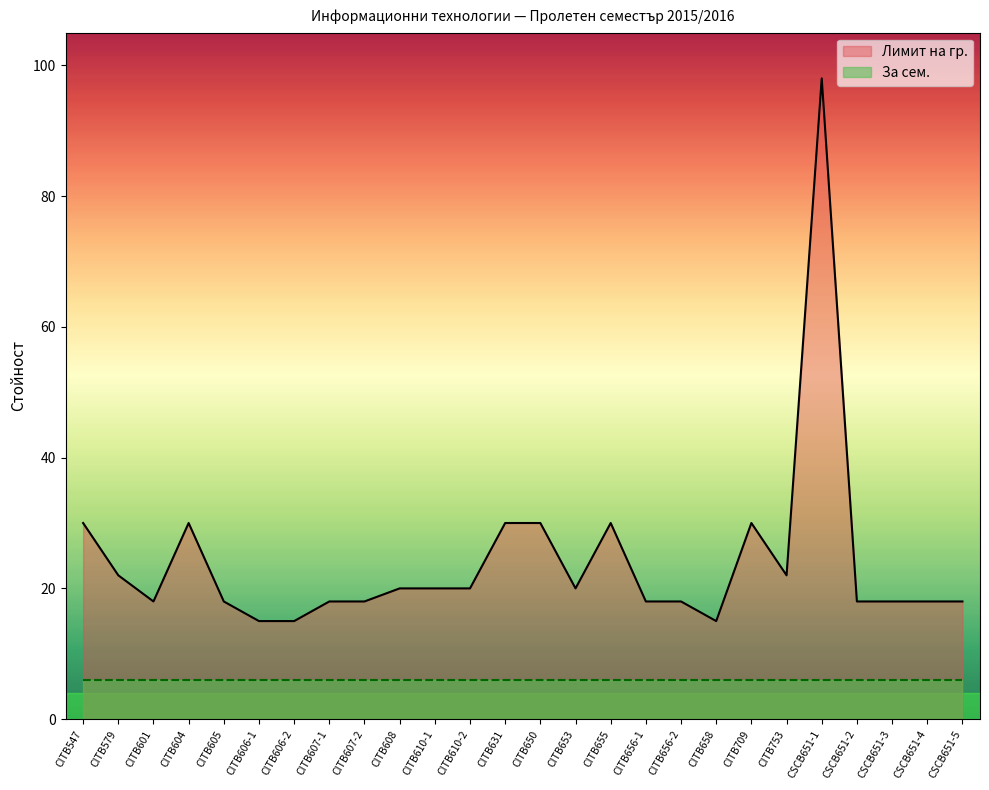

Reading left to right, list all the values displayed in this chart.

CITB547=30	CITB579=22	CITB601=18	CITB604=30	CITB605=18	CITB606-1=15	CITB606-2=15	CITB607-1=18	CITB607-2=18	CITB608=20	CITB610-1=20	CITB610-2=20	CITB631=30	CITB650=30	CITB653=20	CITB655=30	CITB656-1=18	CITB656-2=18	CITB658=15	CITB709=30	CITB753=22	CSCB651-1=98	CSCB651-2=18	CSCB651-3=18	CSCB651-4=18	CSCB651-5=18